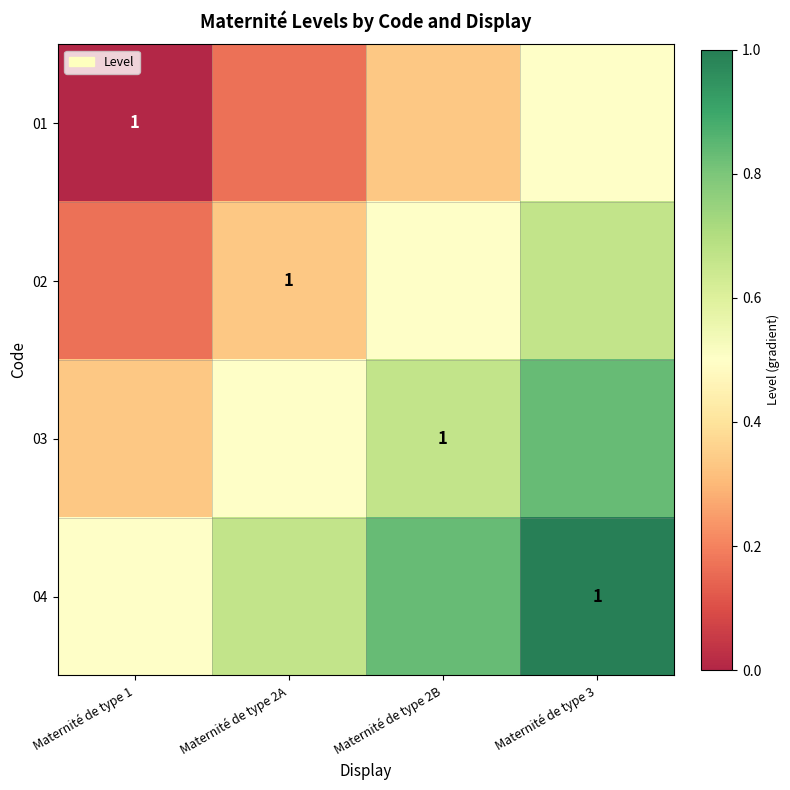

What is the difference between the second highest and second lowest values in the 04 series?

0.2